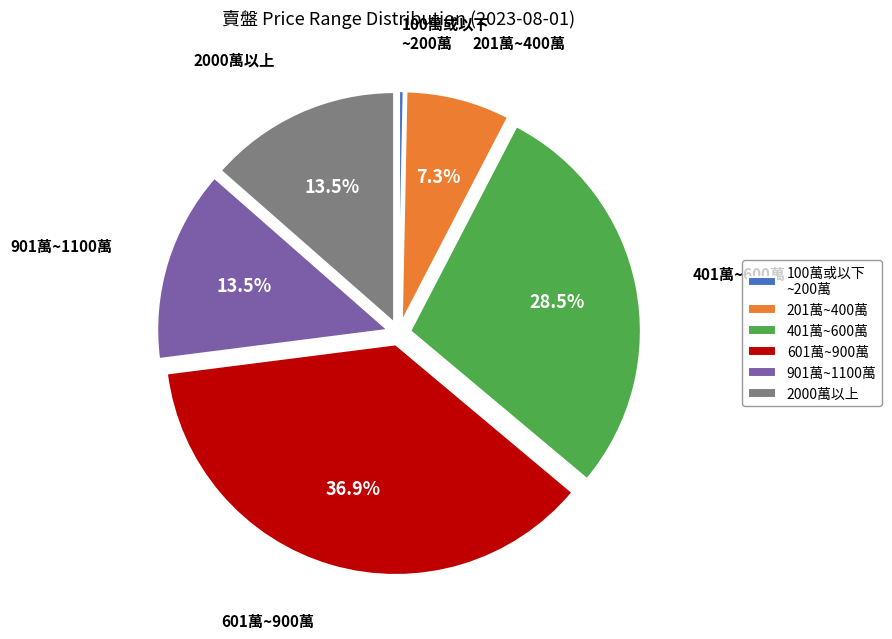

Count the number of slices in the pie.

6